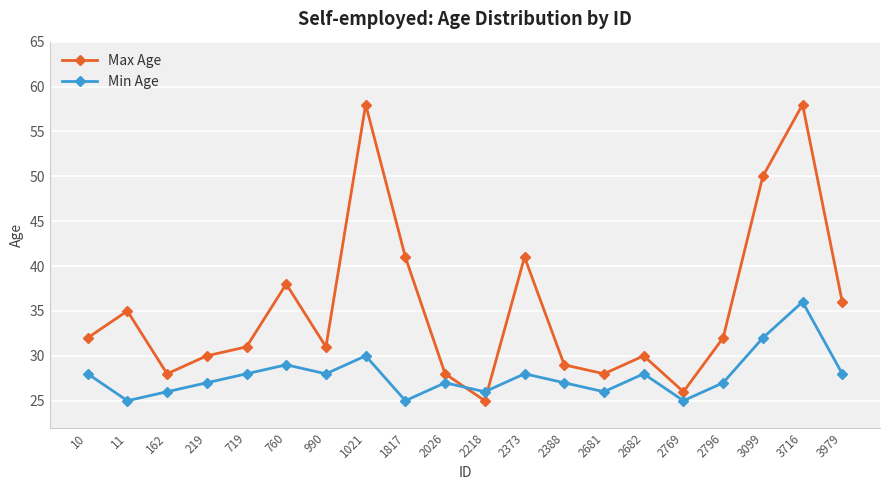

Rank the series by their average value, from highest to lowest.

Max Age, Min Age